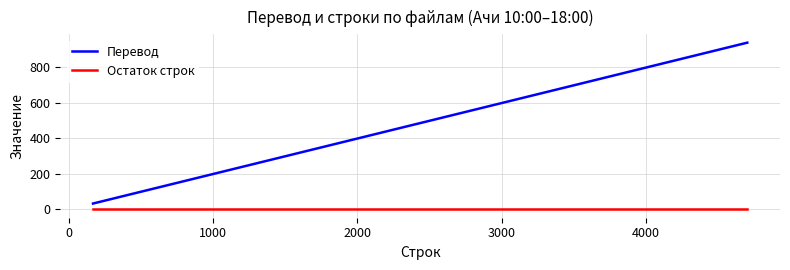

Rank the series by their maximum value, from lowest to highest.

Остаток строк, Перевод